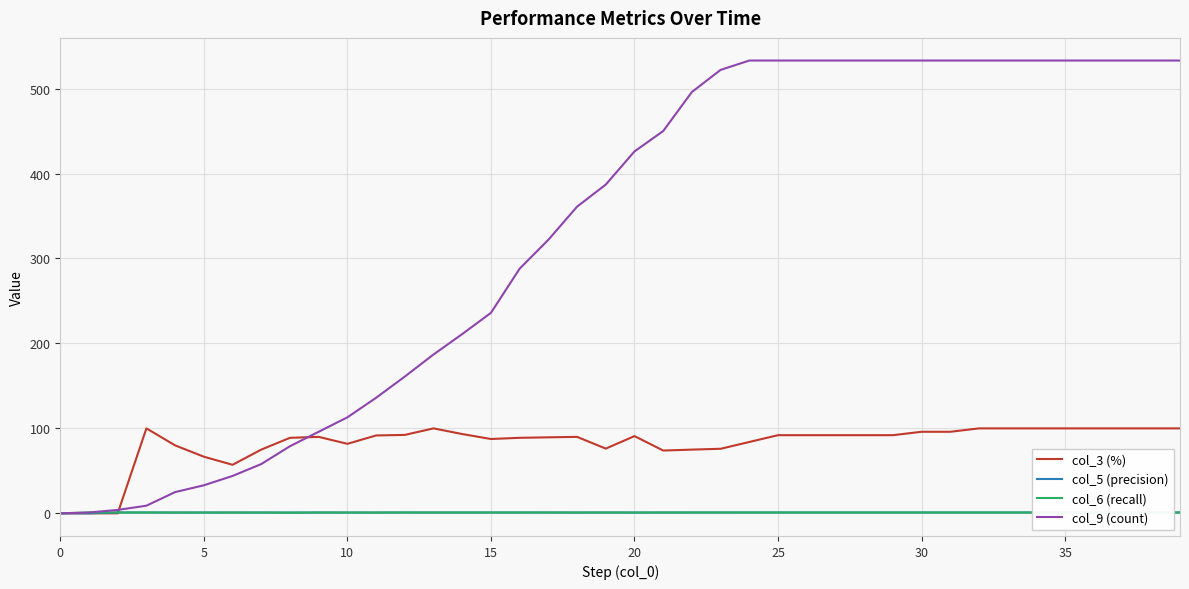

How many values in the col_9 (count) series exceed 426?

19